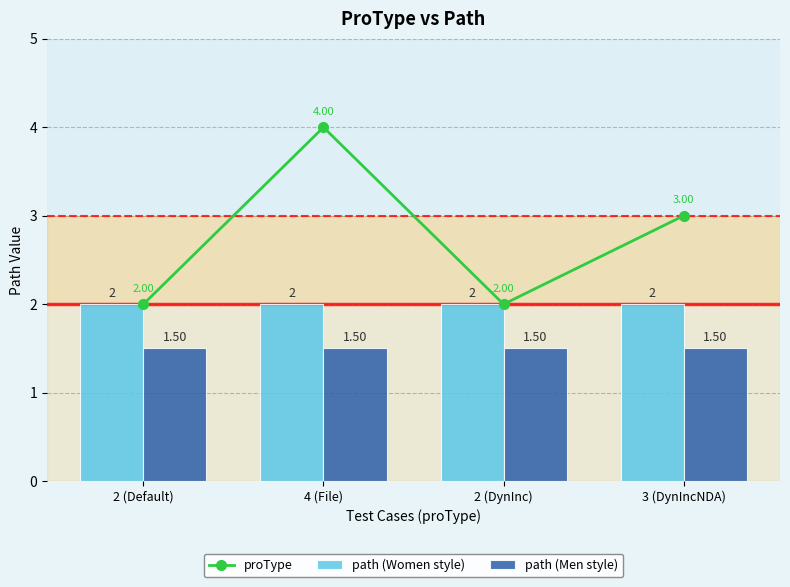

Rank the series by their average value, from highest to lowest.

proType, path (Women style), path (Men style)